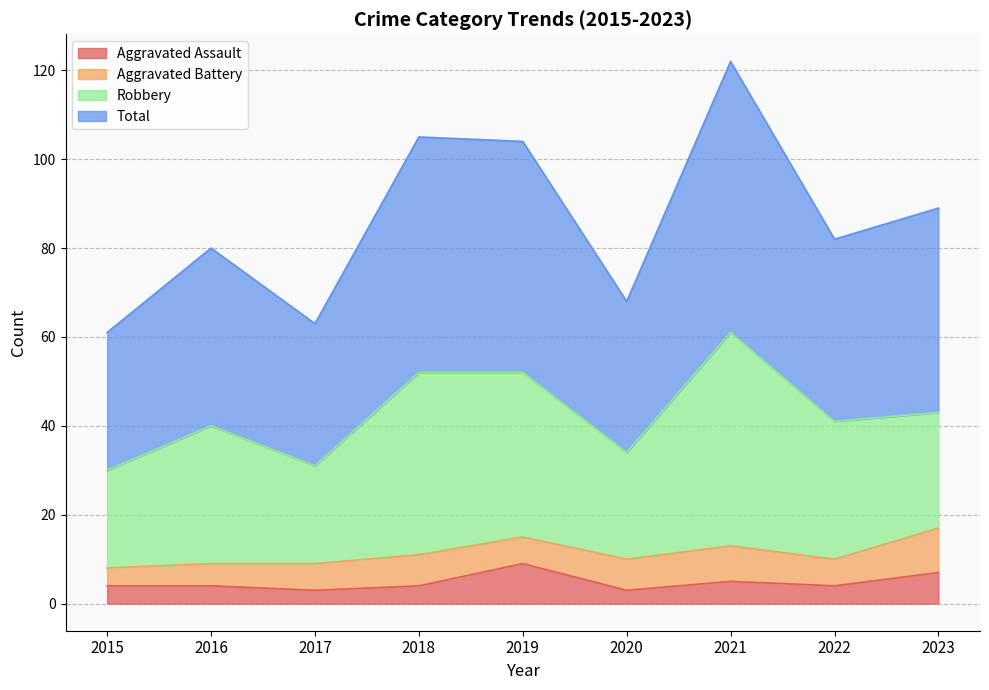

What is the spread (max minus min) of values at 2023?

82